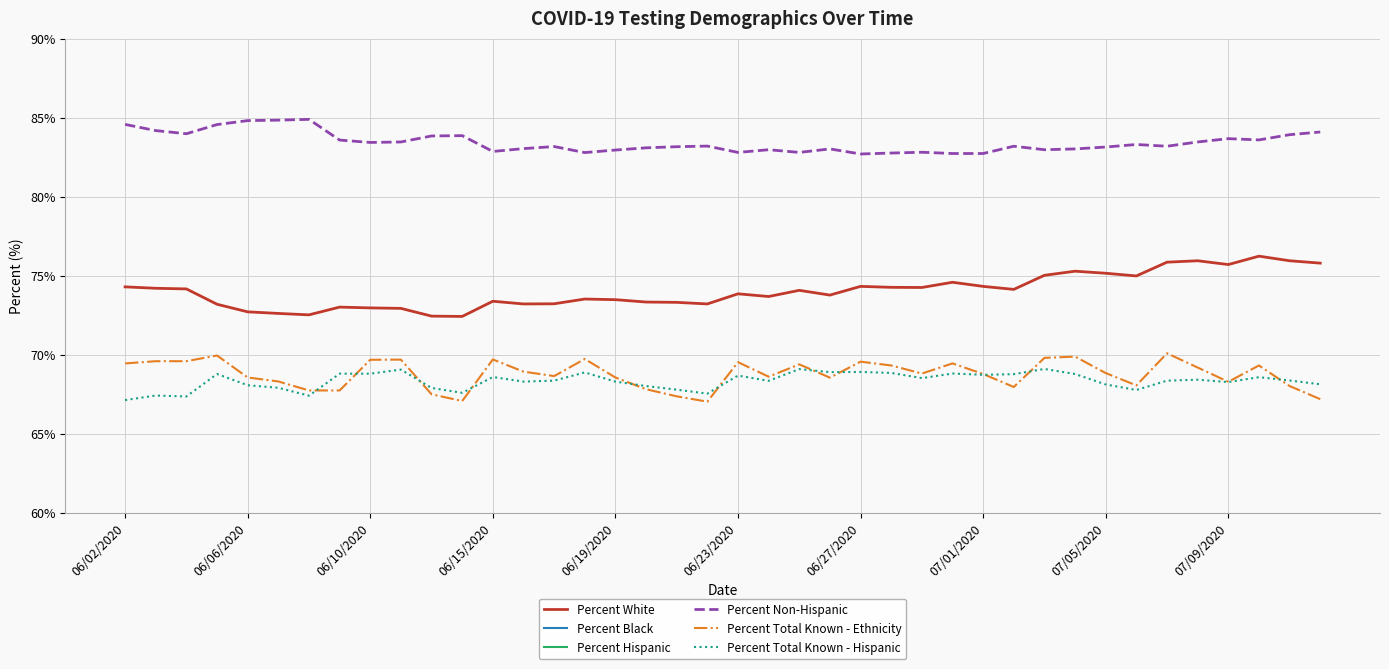

What is the difference between the maximum and minimum values in the Percent Total Known - Hispanic series?

2.0